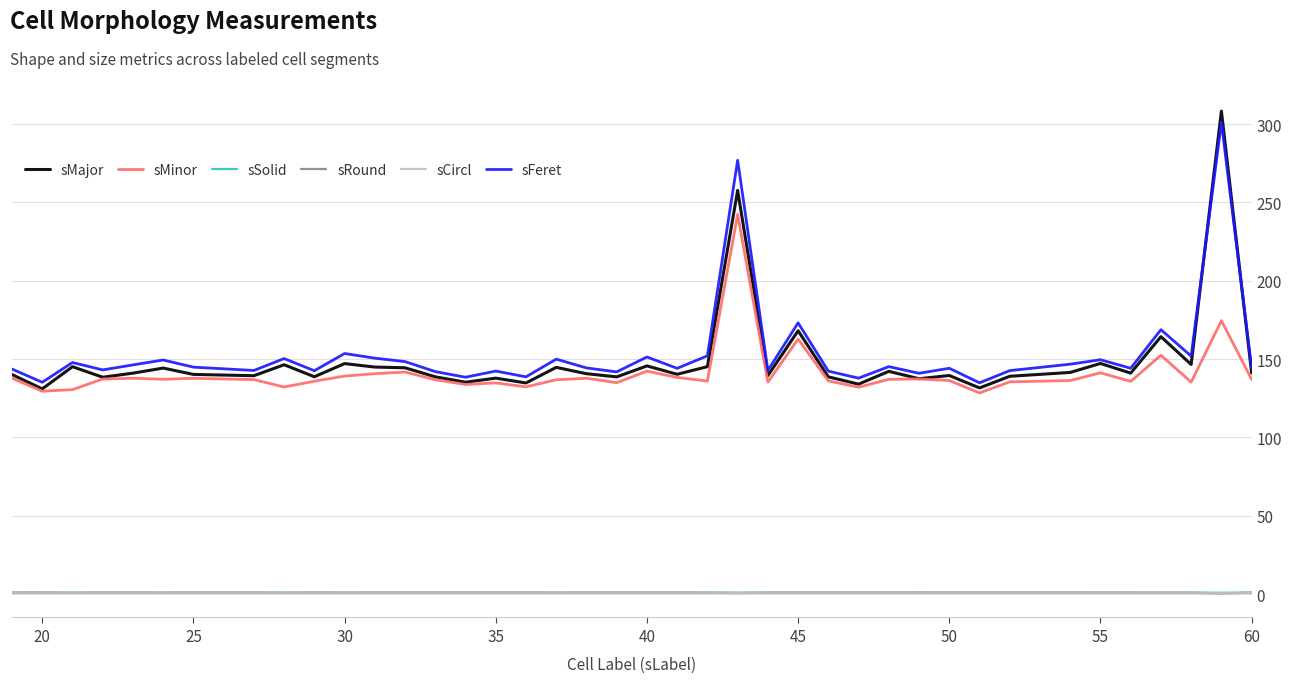

What is the maximum value shown in the chart?

308.3